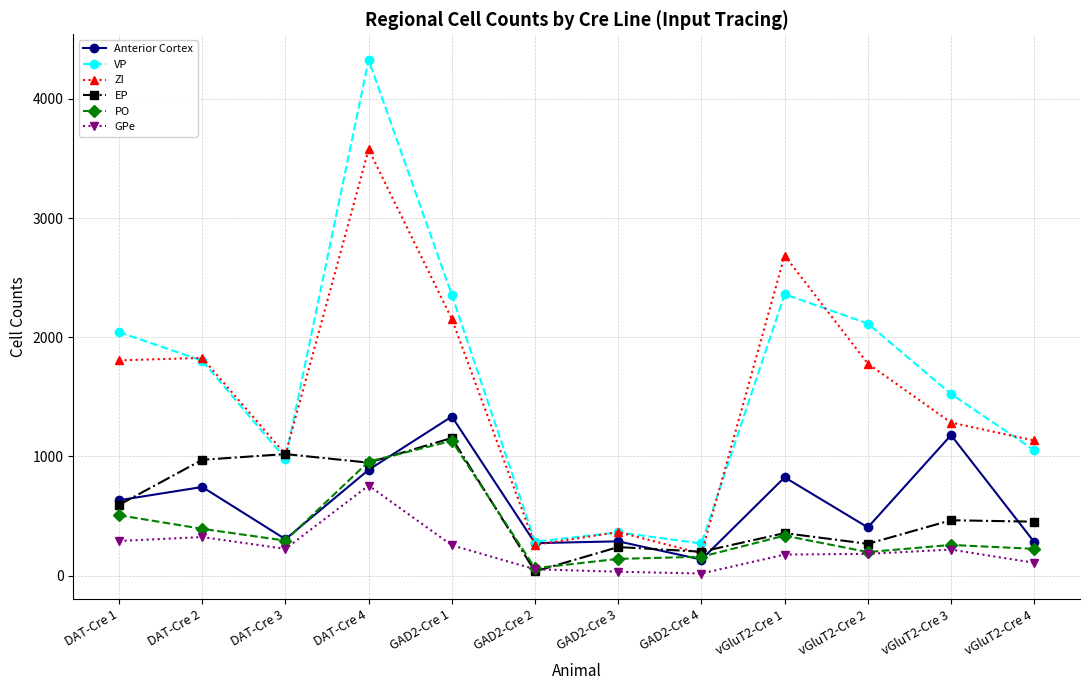

What is the label of the 5th point from the right?

GAD2-Cre 4